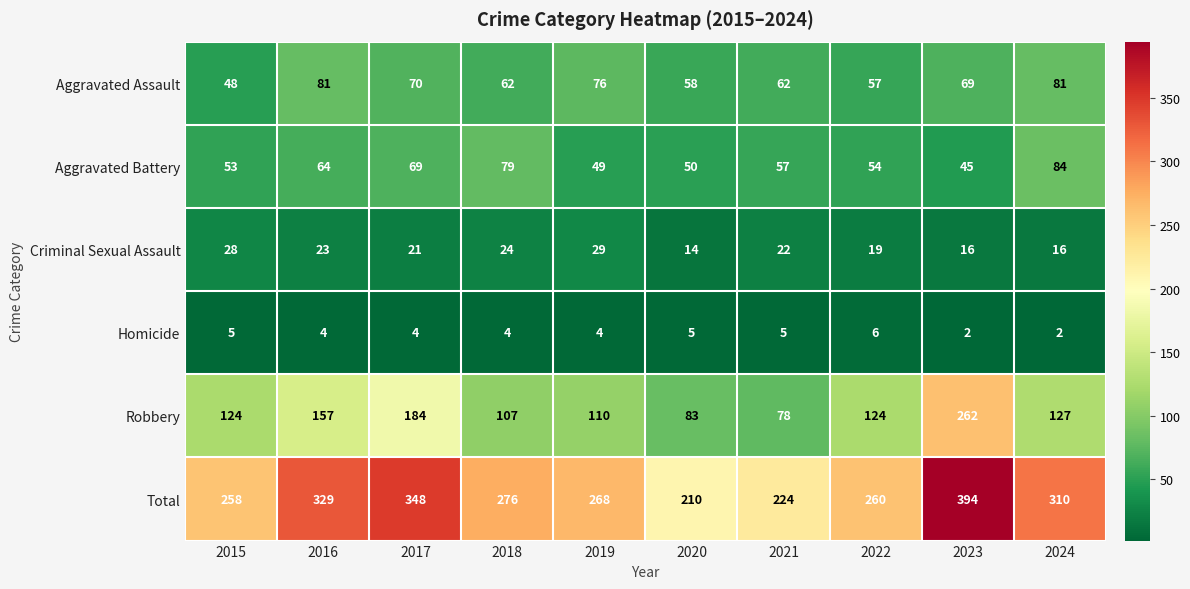

What is the sum of the Aggravated Assault values at 2021 and 2017?

132